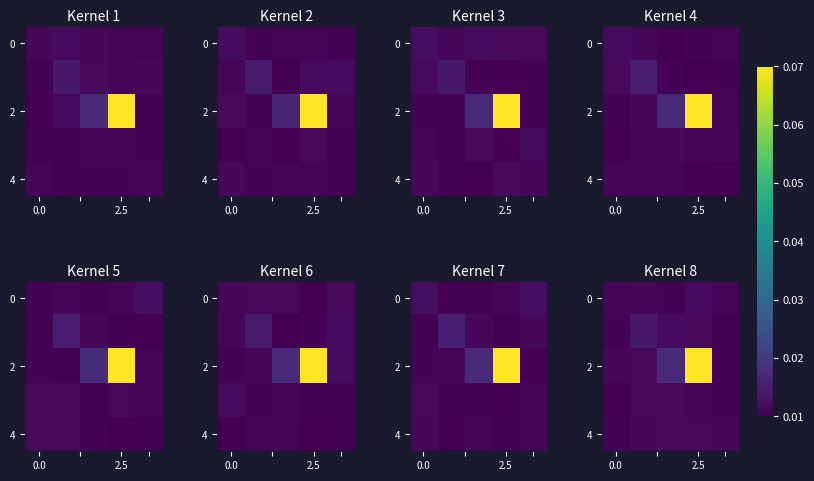

Which series has the widest spread of values?

2